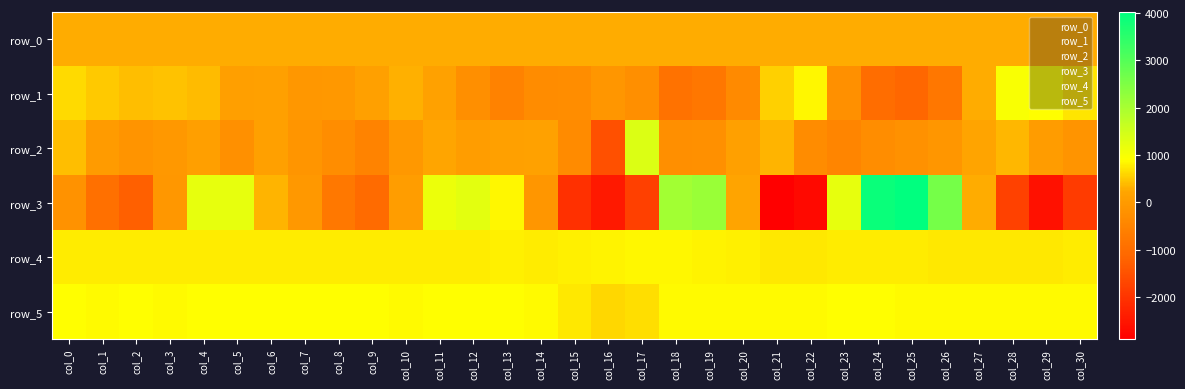

List the series in order of their peak value, lowest first.

row_0, row_4, row_5, row_1, row_2, row_3